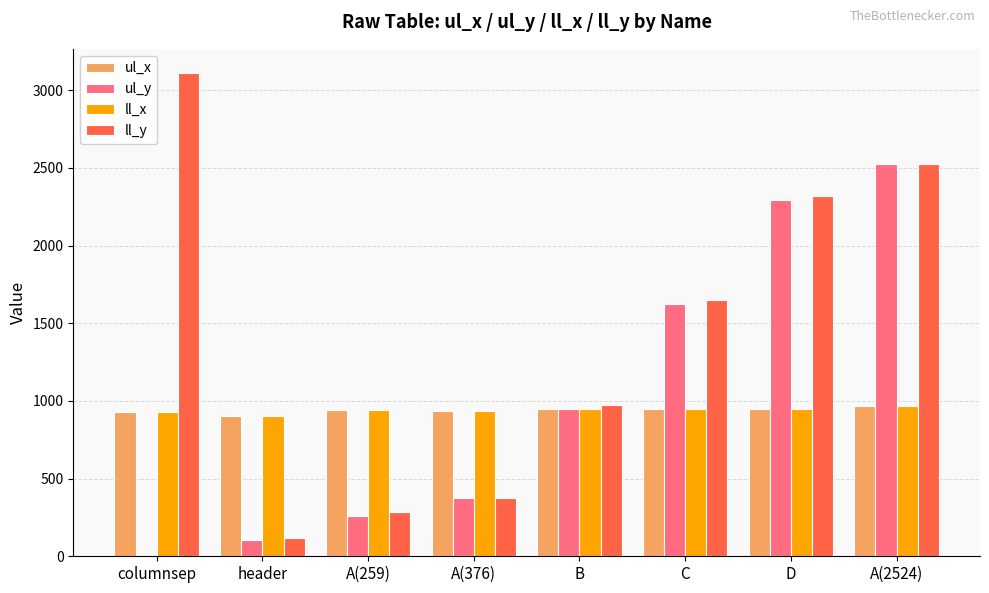

What is the total value across all series at A(2524)?

6983